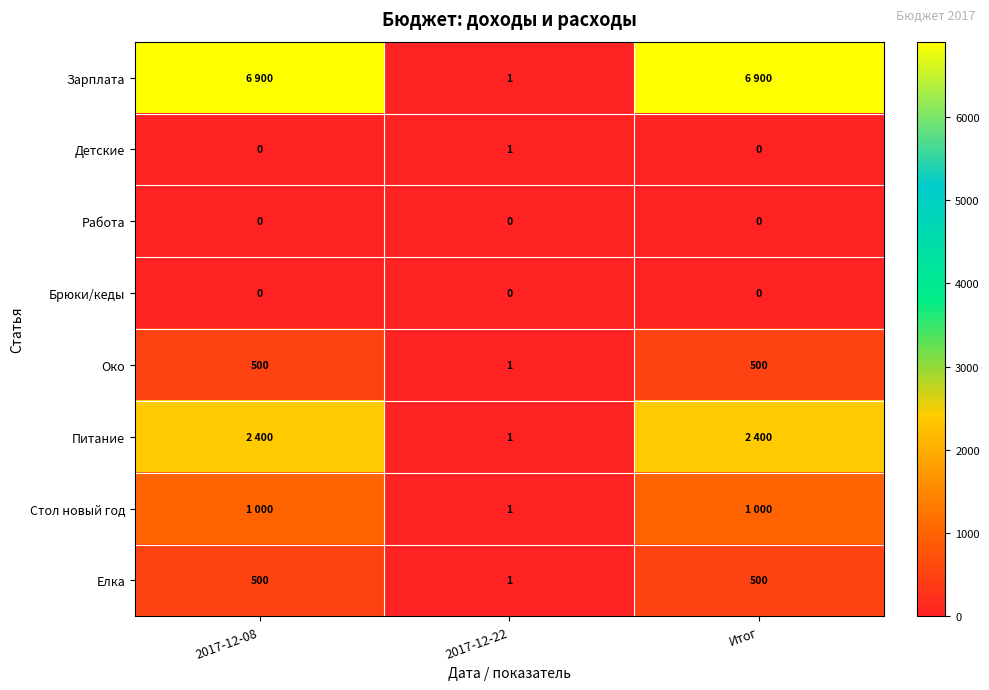

Is it true that Елка equals 1 at 2017-12-22?

True